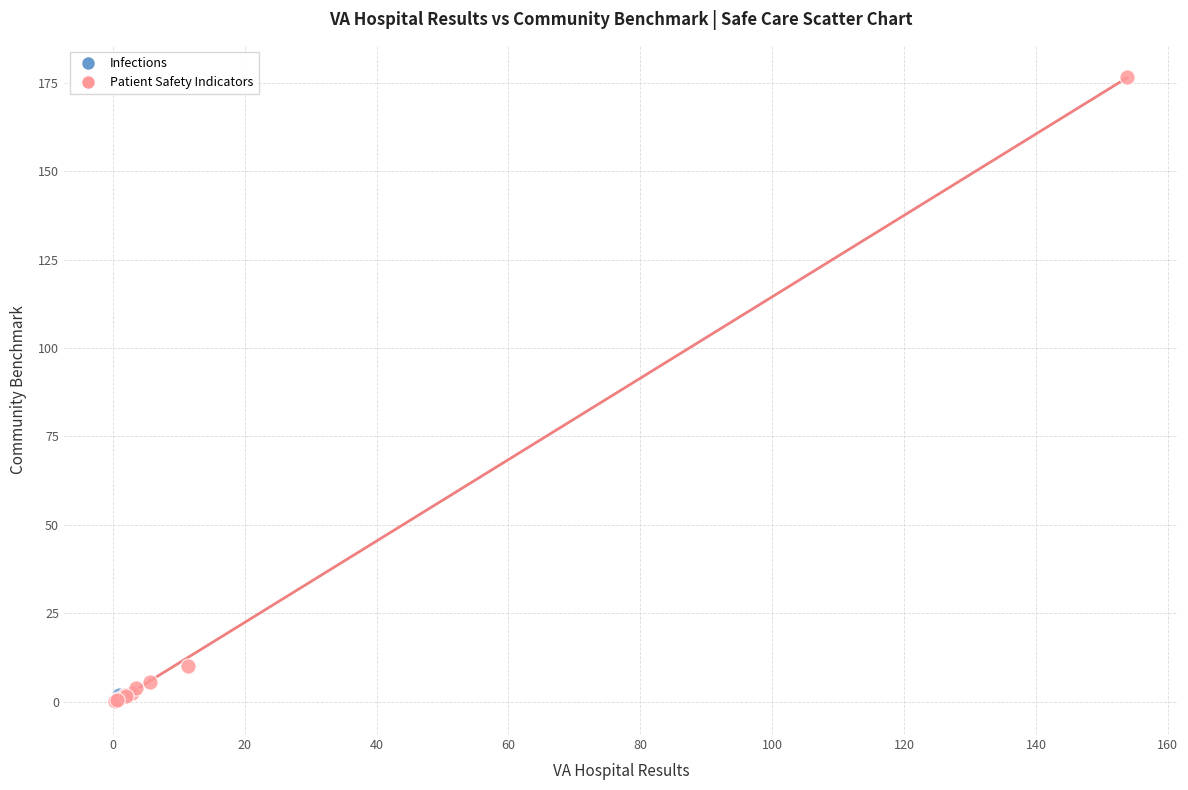

What are all the series names shown in the legend?

Infections, Patient Safety Indicators